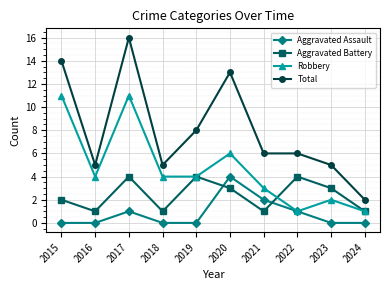

Rank the series by their average value, from highest to lowest.

Total, Robbery, Aggravated Battery, Aggravated Assault